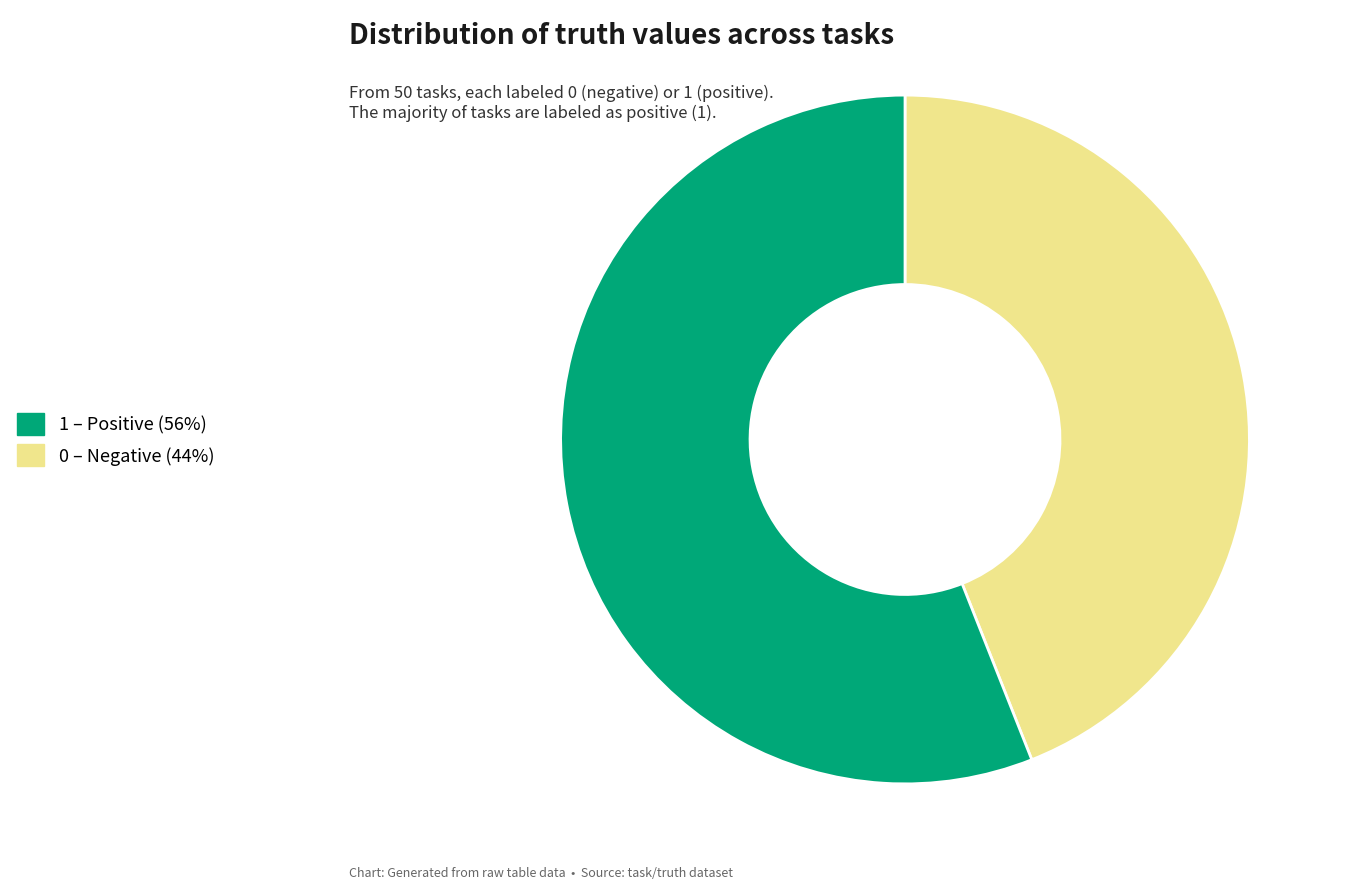

Is there a majority slice in this chart?

Yes